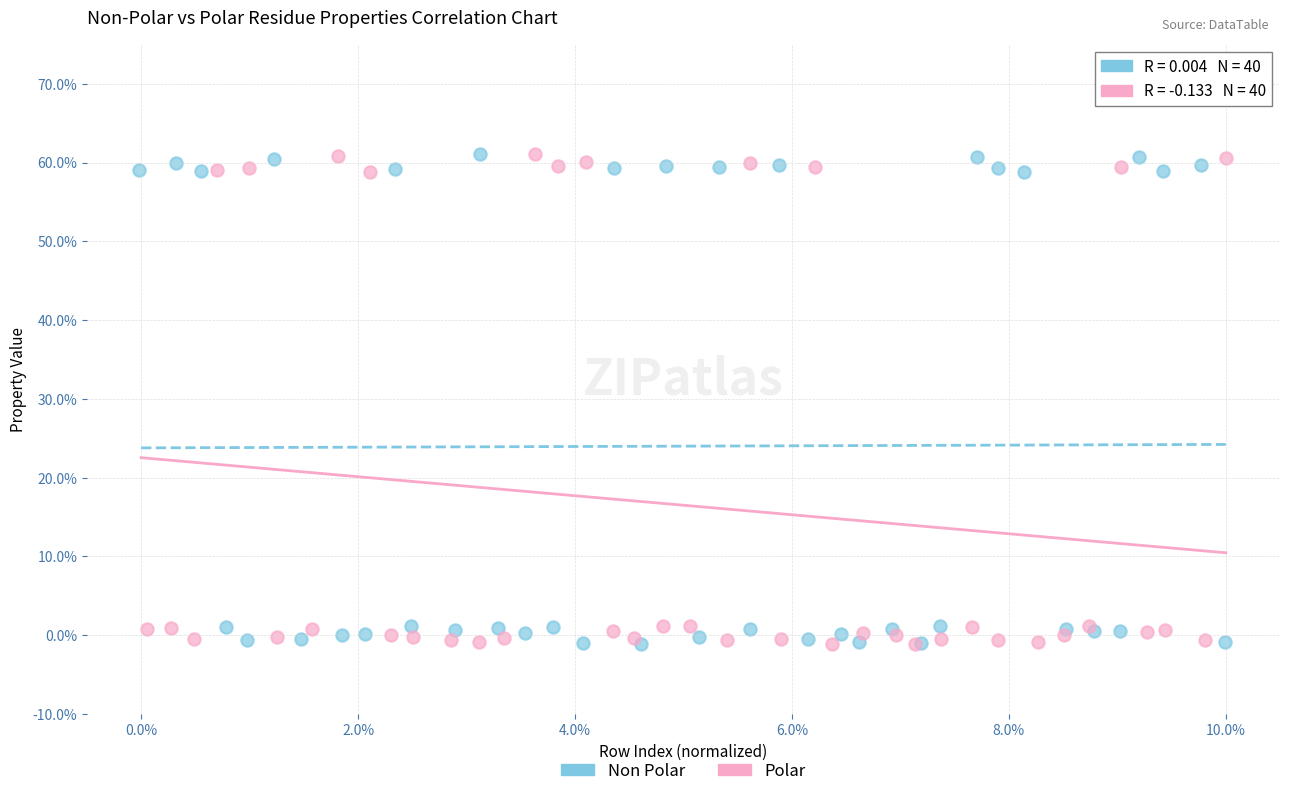

What are all the series names shown in the legend?

Non Polar, Polar